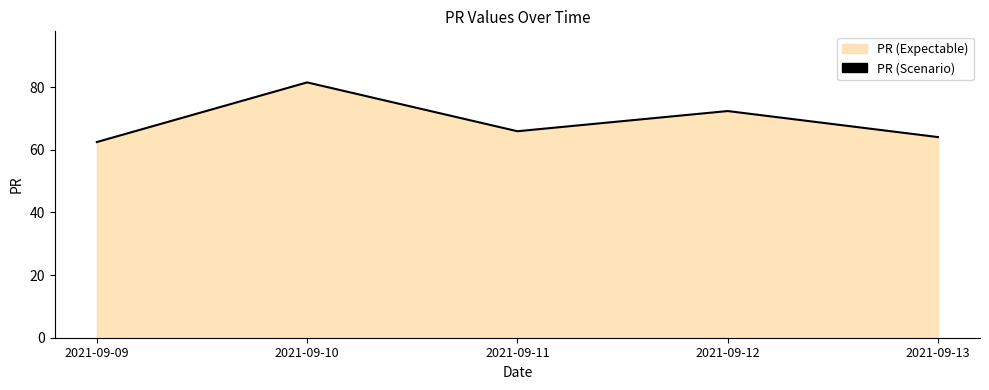

Which label corresponds to the largest value in the chart?

2021-09-10